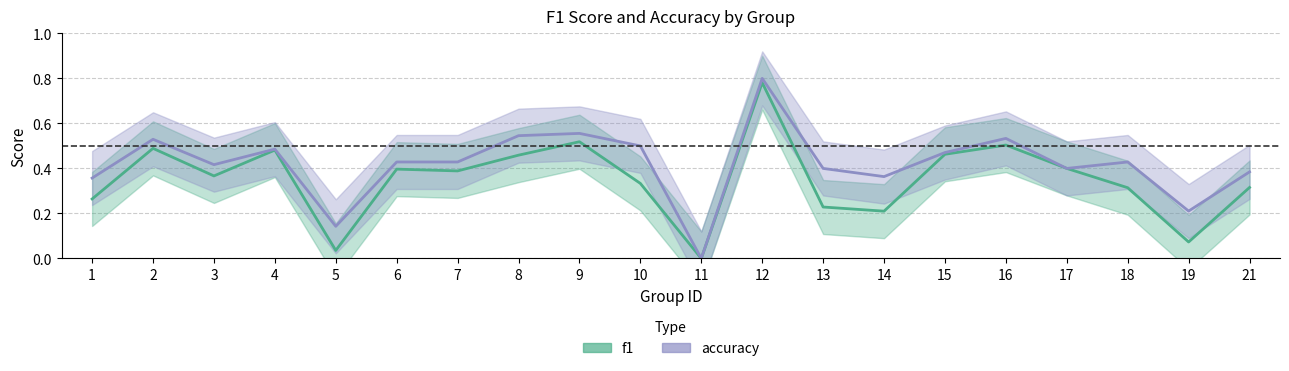

Rank the series by their average value, from lowest to highest.

f1, accuracy